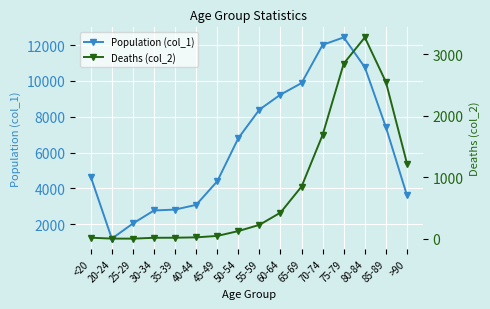

Between 70-74 and 25-29, which is larger?

70-74